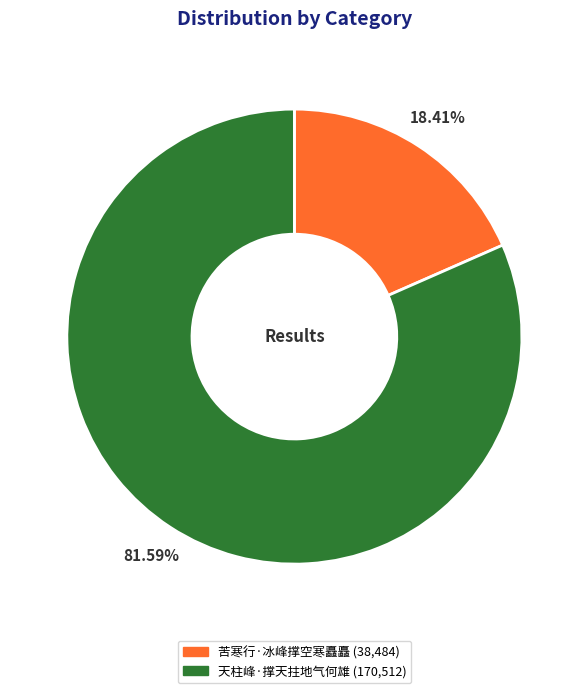

Rank the categories by value from highest to lowest.

天柱峰·撑天拄地气何雄, 苦寒行·冰峰撑空寒矗矗